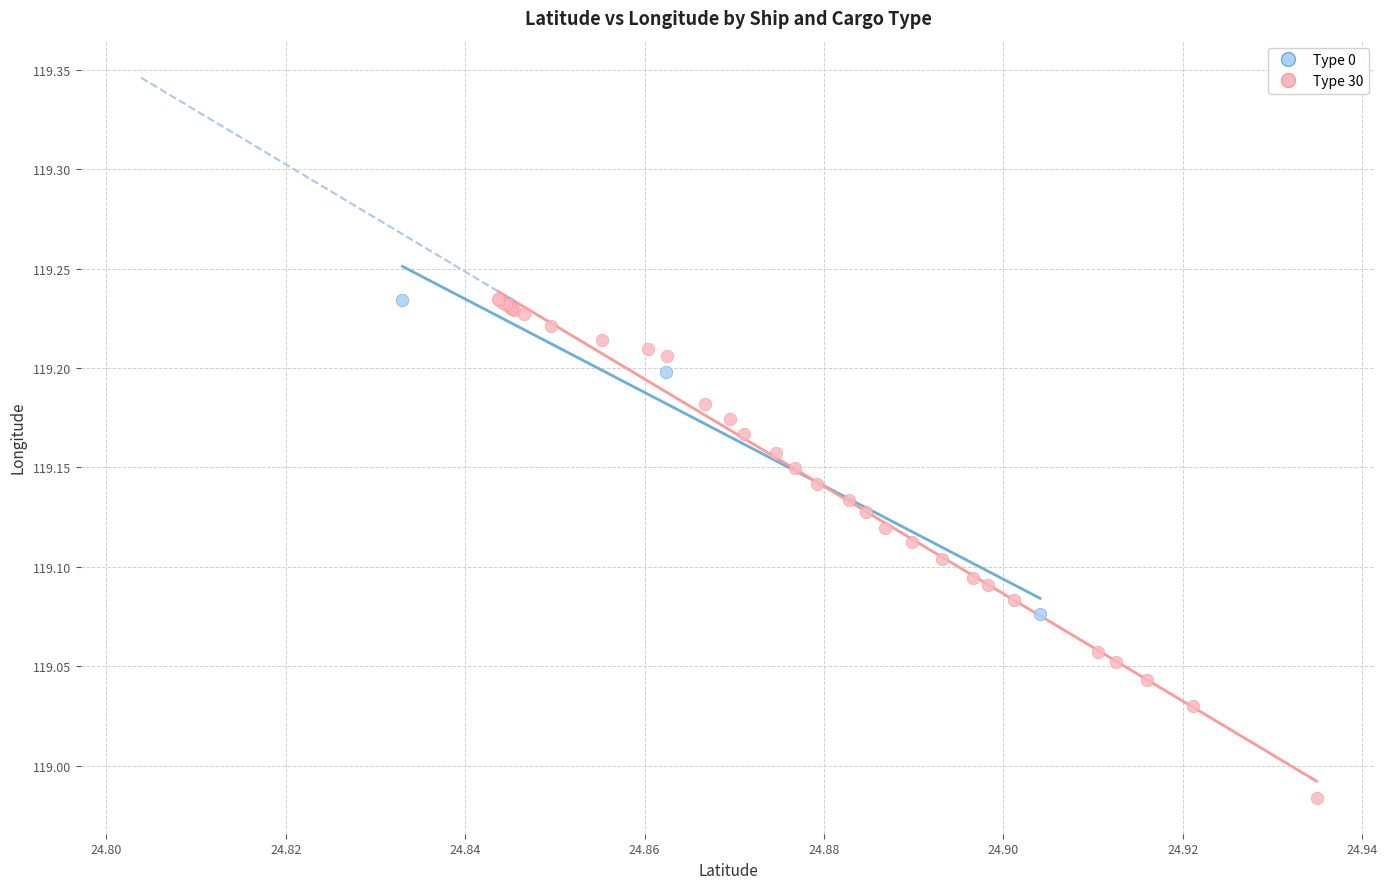

Which series has the widest spread of Y values?

Type 30